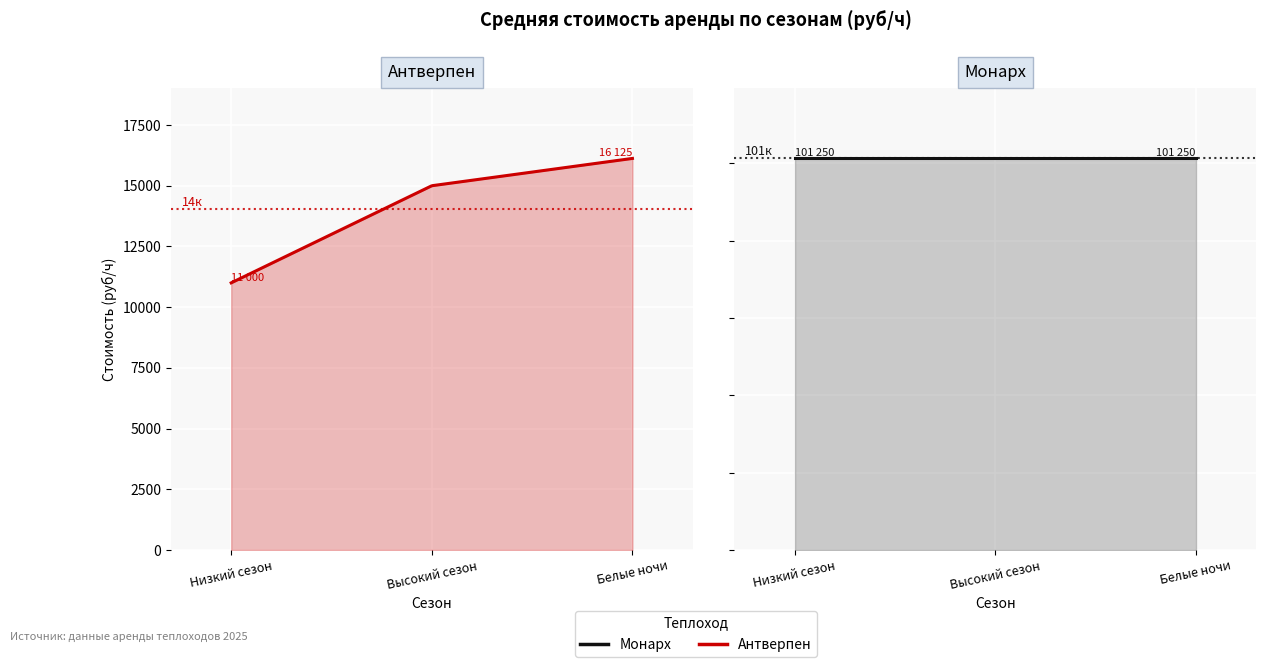

At which category does Монарх reach its first local peak?

Высокий сезон